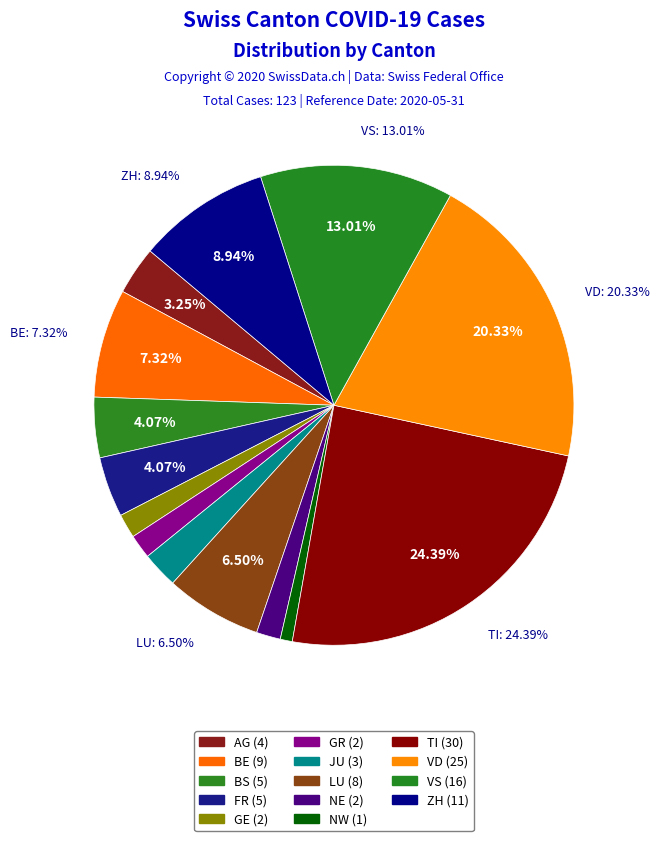

Which slice is the largest?

TI